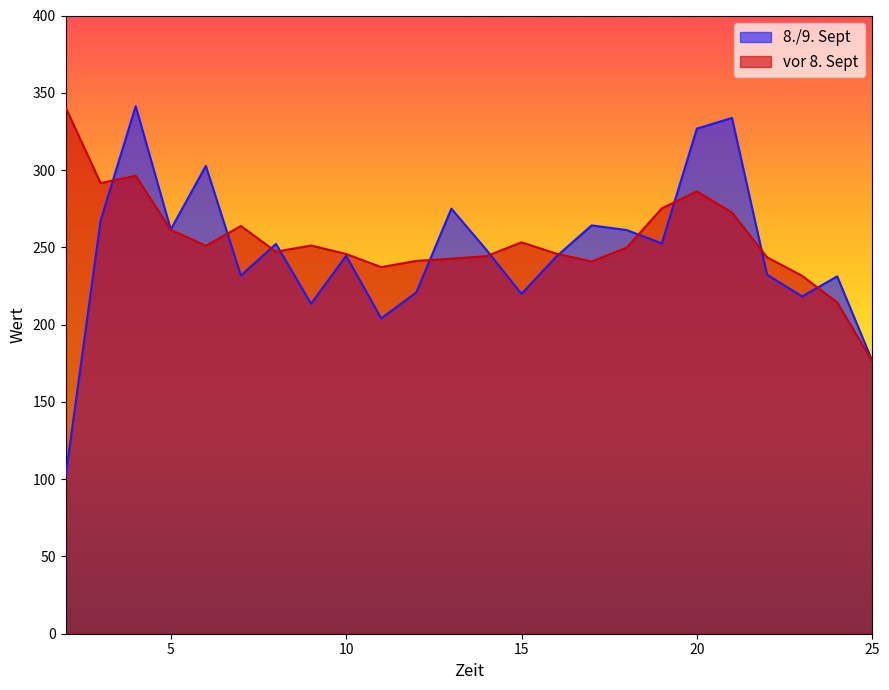

What is the difference between the second highest and minimum values in the 8./9. Sept series?

232.1